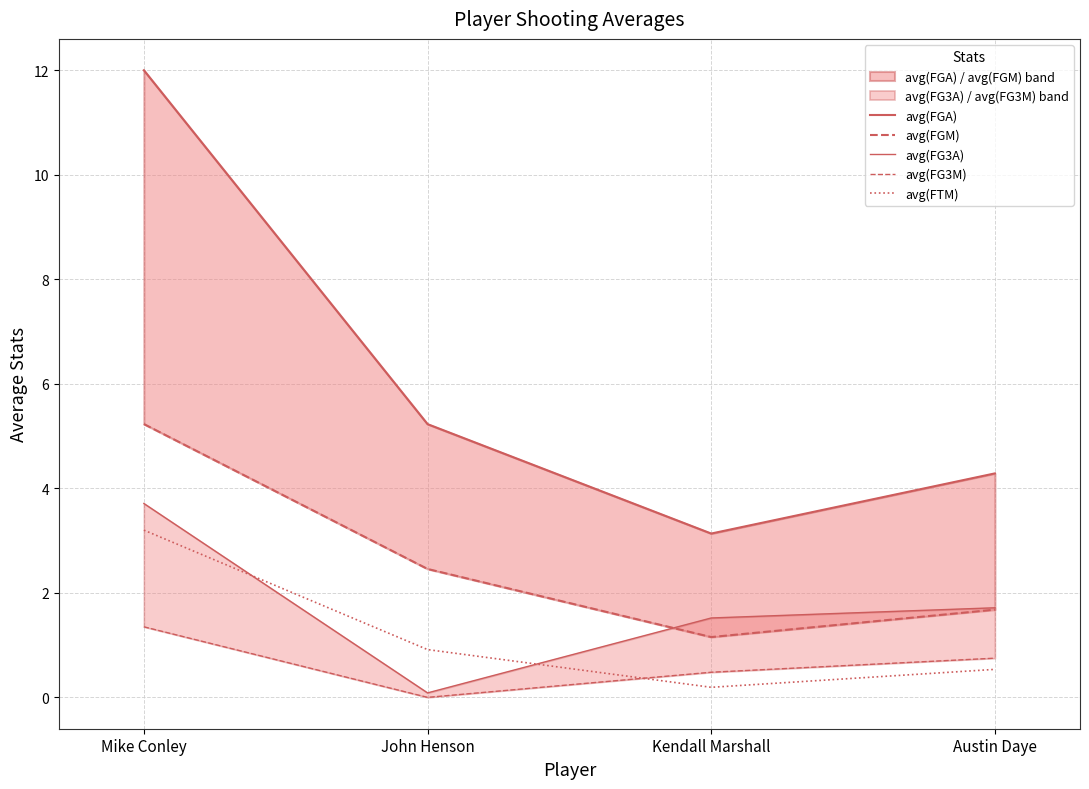

What is the sum of all avg(FGA) values?

24.6